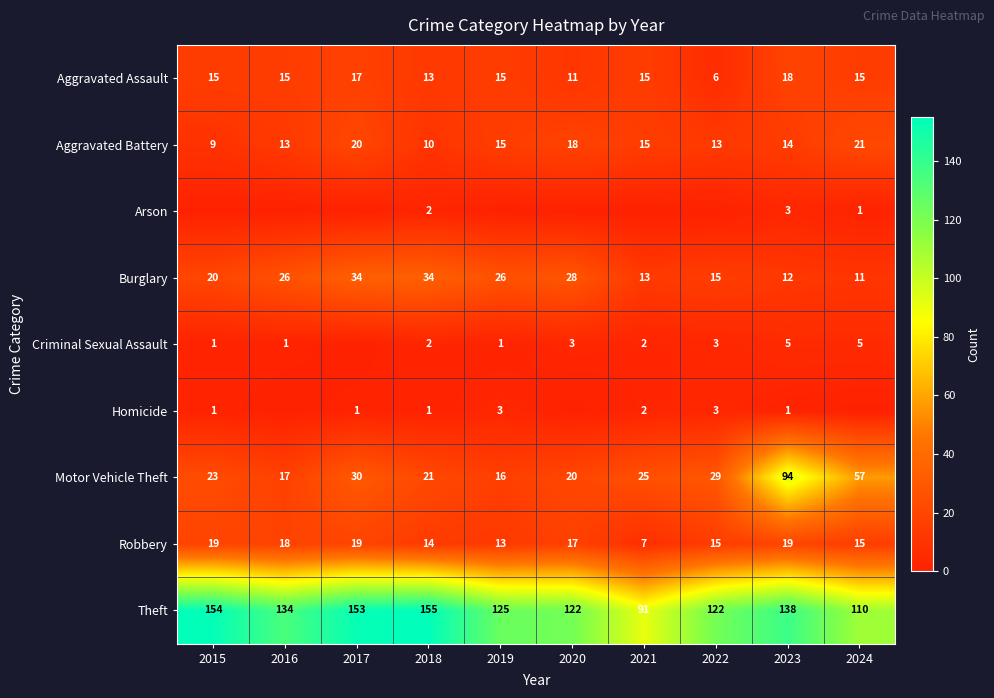

True or false: Theft has a value of 61 at 2024.

False